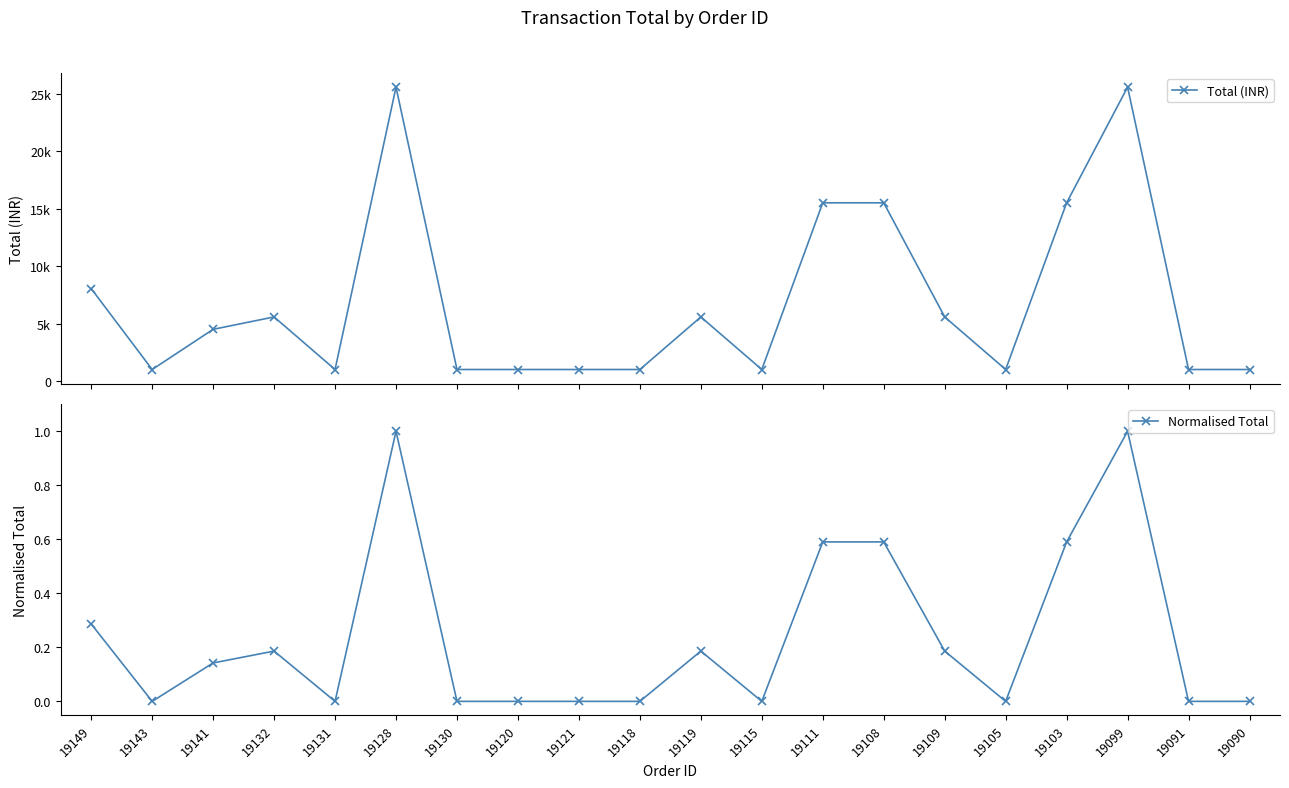

Read the Total (INR) value at 19132.

5580.0